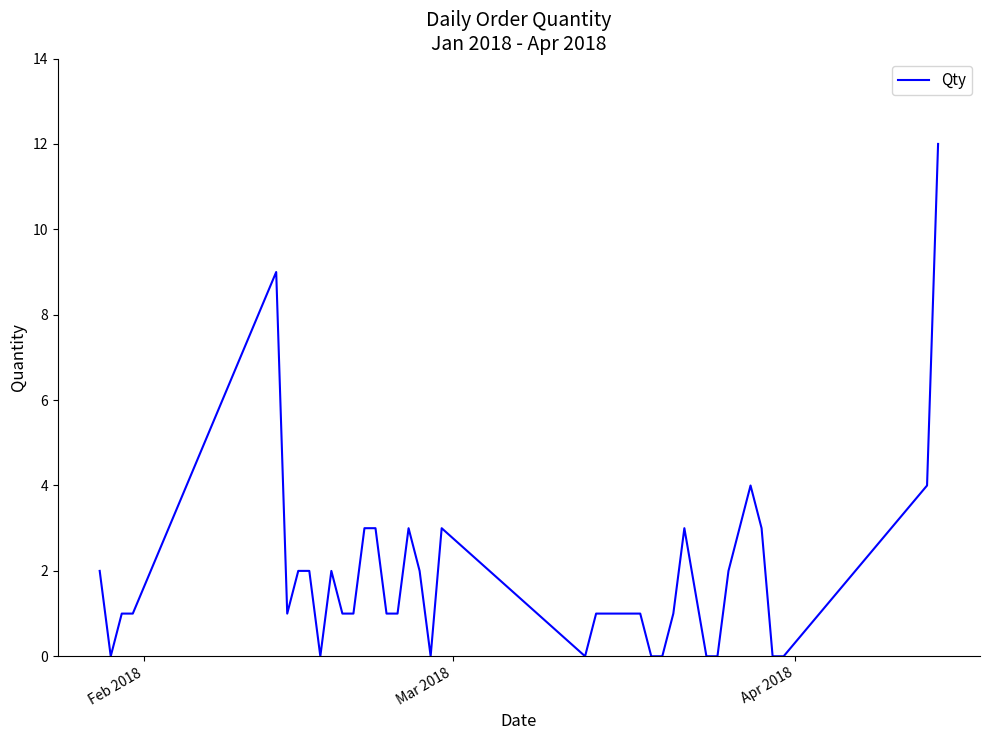

What is the maximum value shown in the chart?

12